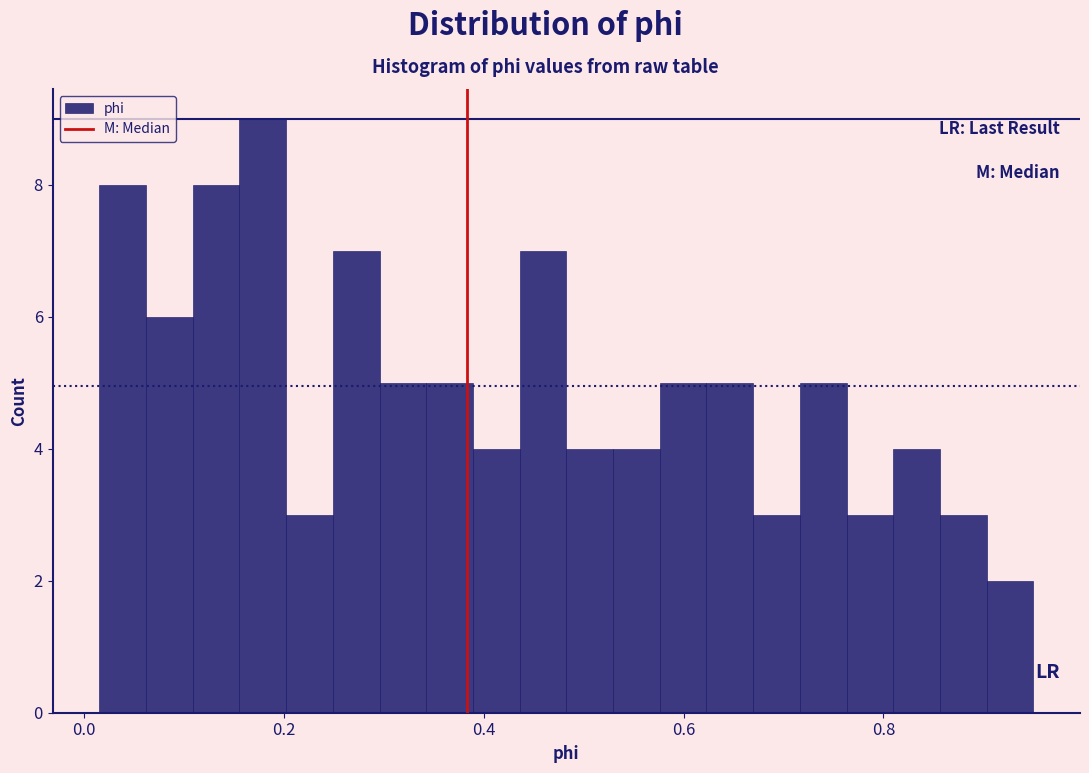

Around what value on the x-axis is the tallest bar? Give the approximate position of its centre, as read against the axis.

0.18